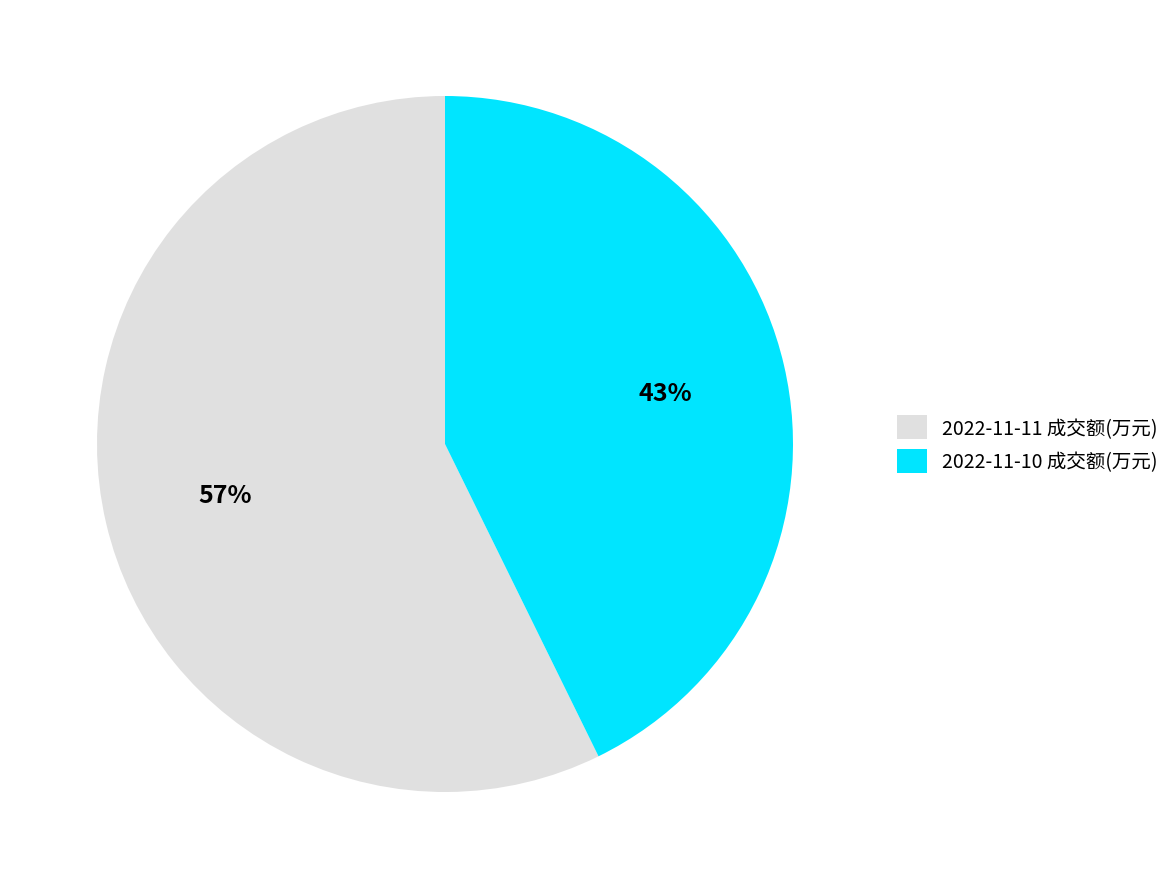

Which has a higher value, 2022-11-11 成交额(万元) or 2022-11-10 成交额(万元)?

2022-11-11 成交额(万元)